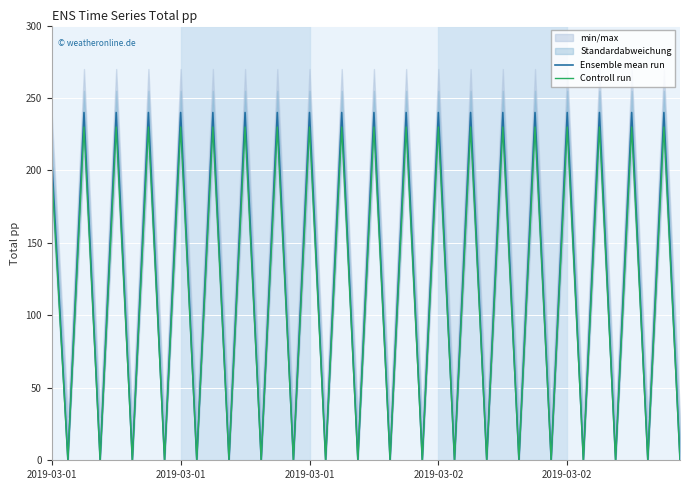

At which category is the sum across all series the highest?

2019-03-01